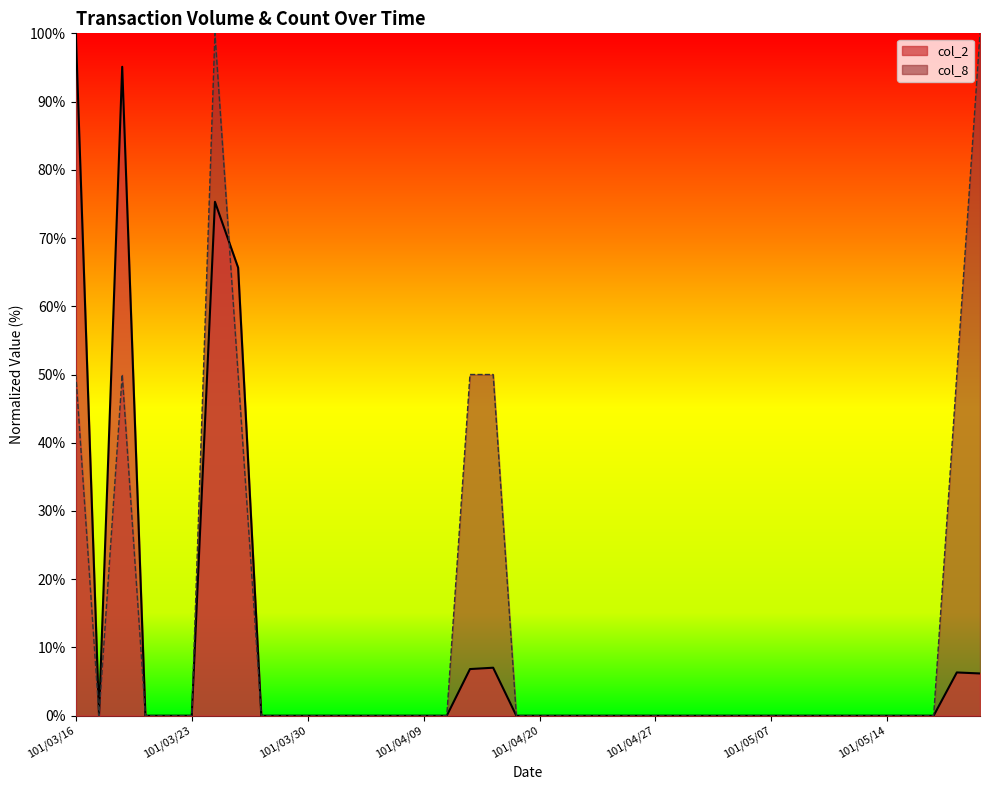

Where is the first local maximum for col_8?

101/03/20